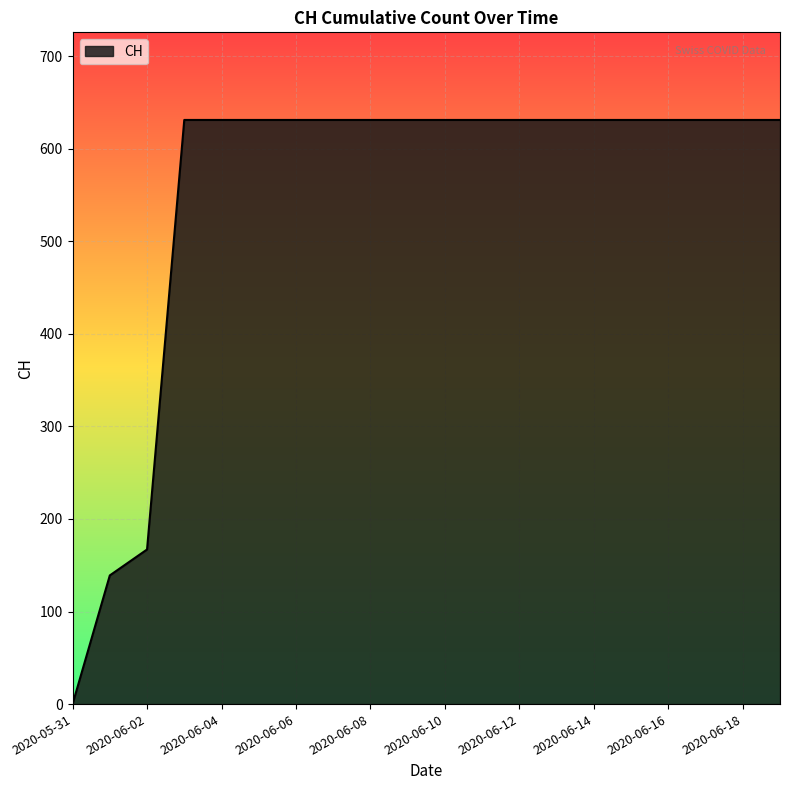

Reading left to right, what are all the values shown in this chart?

0	139	167	631	631	631	631	631	631	631	631	631	631	631	631	631	631	631	631	631